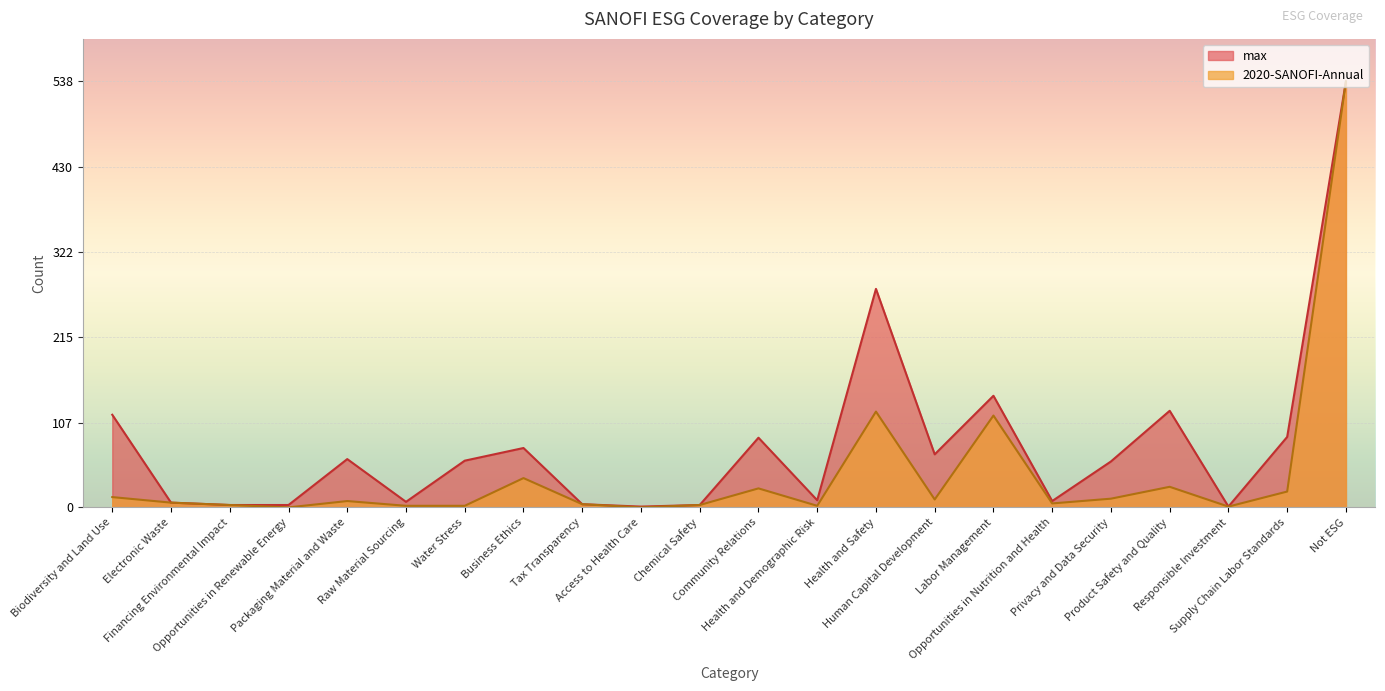

Rank the series at Human Capital Development from lowest to highest value.

2020-SANOFI-Annual, max